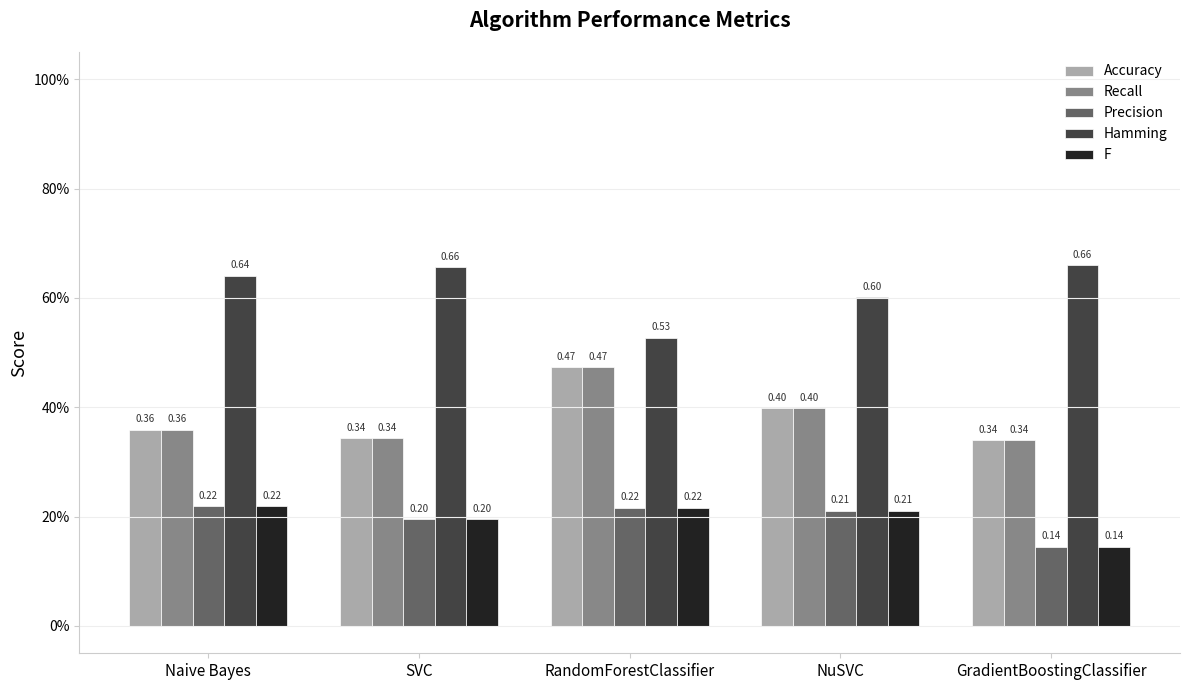

Does the chart contain stacked bars?

No